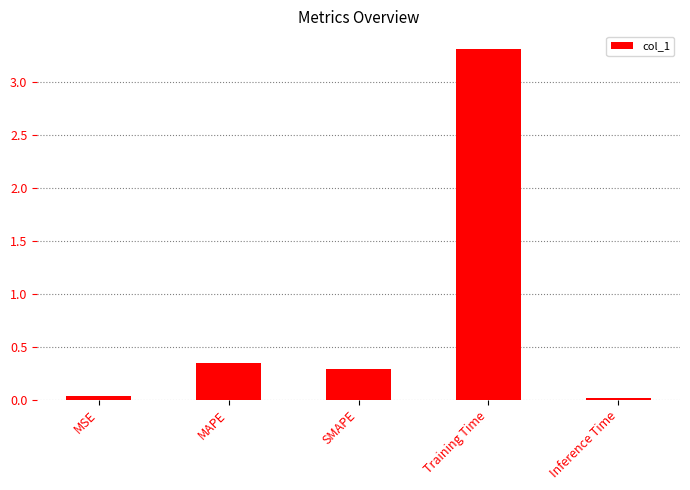

What is the label of the 5th bar from the left?

Inference Time